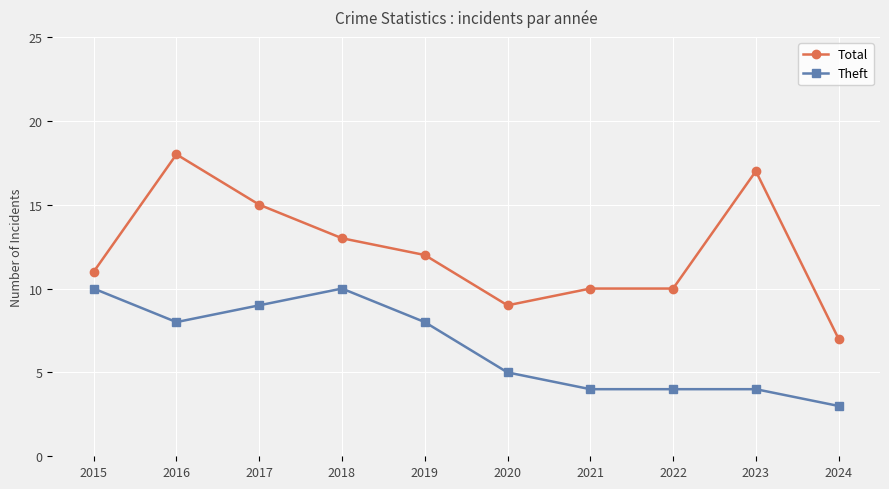

True or false: Theft has a value of 7 at 2022.

False